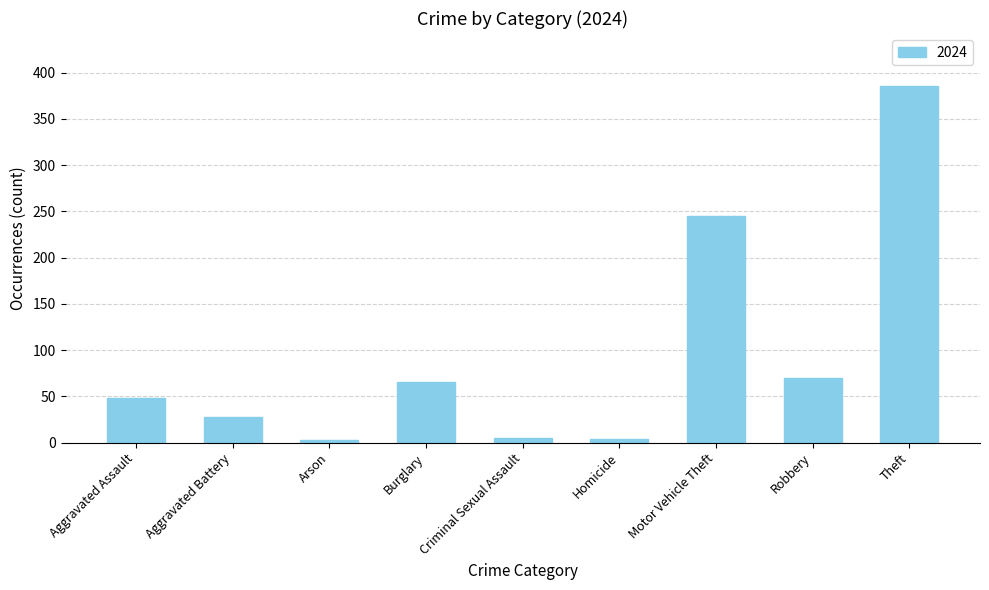

What is the label of the 7th bar from the left?

Motor Vehicle Theft